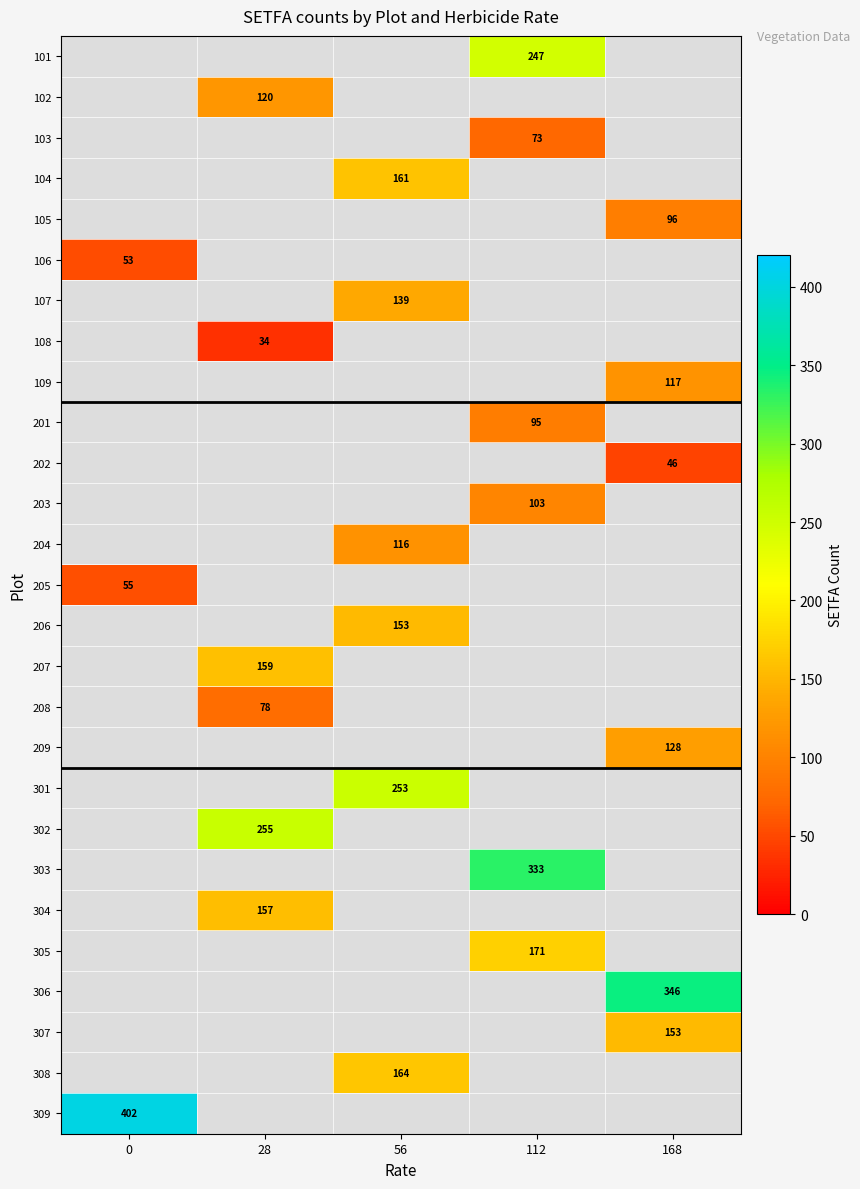

Is it true that 305 equals 263 at 112?

False